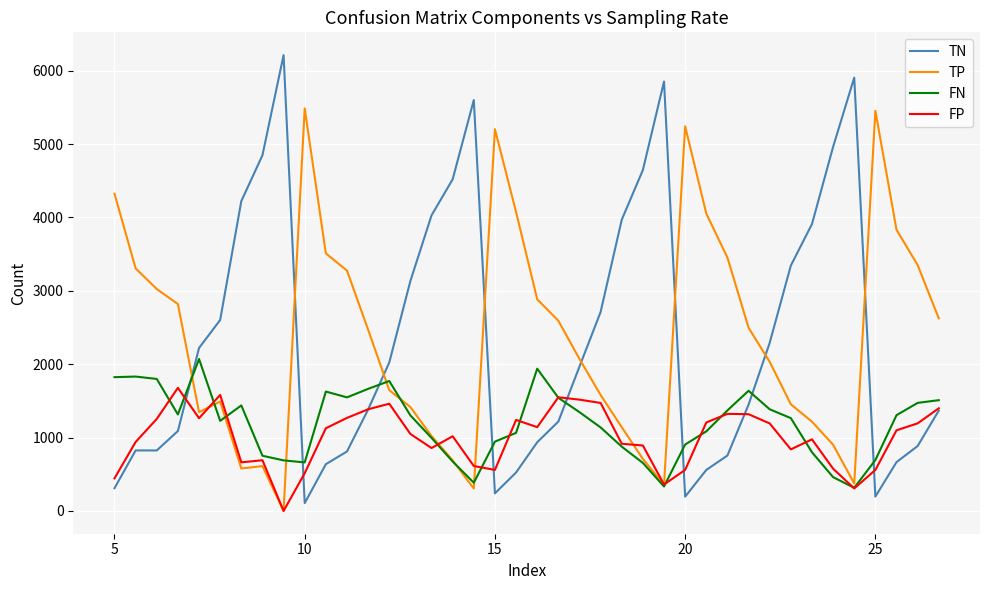

Rank the series by their maximum value, from lowest to highest.

FP, FN, TP, TN